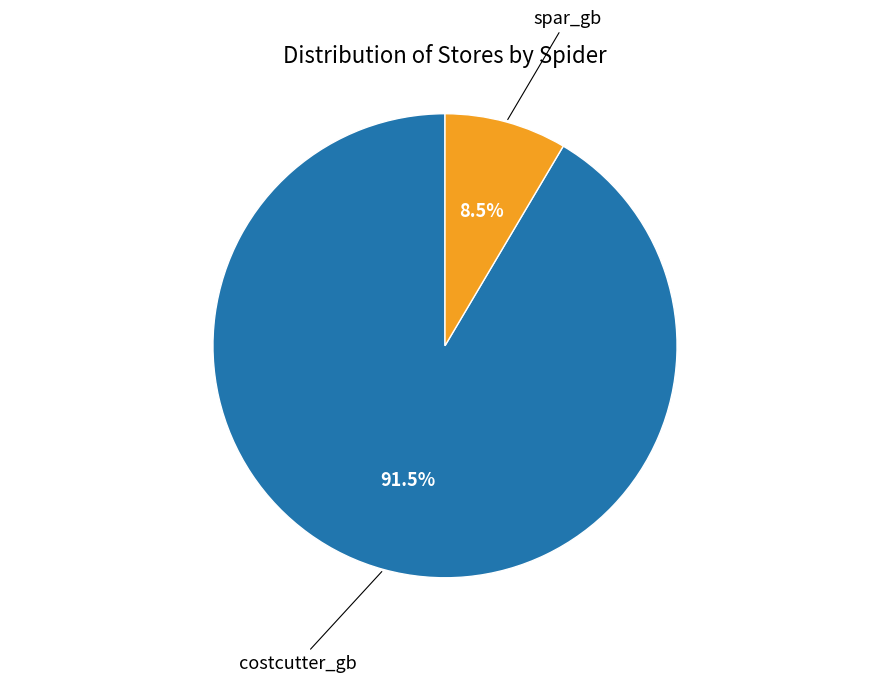

Does any single category account for the majority?

Yes